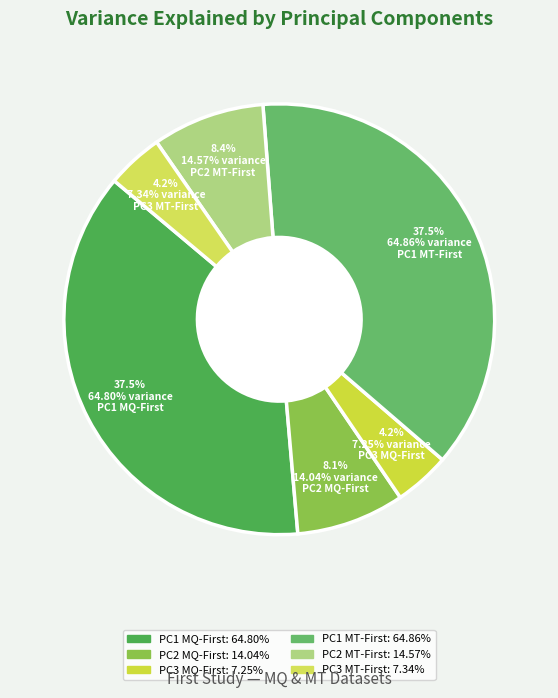

Does any single category account for the majority?

No